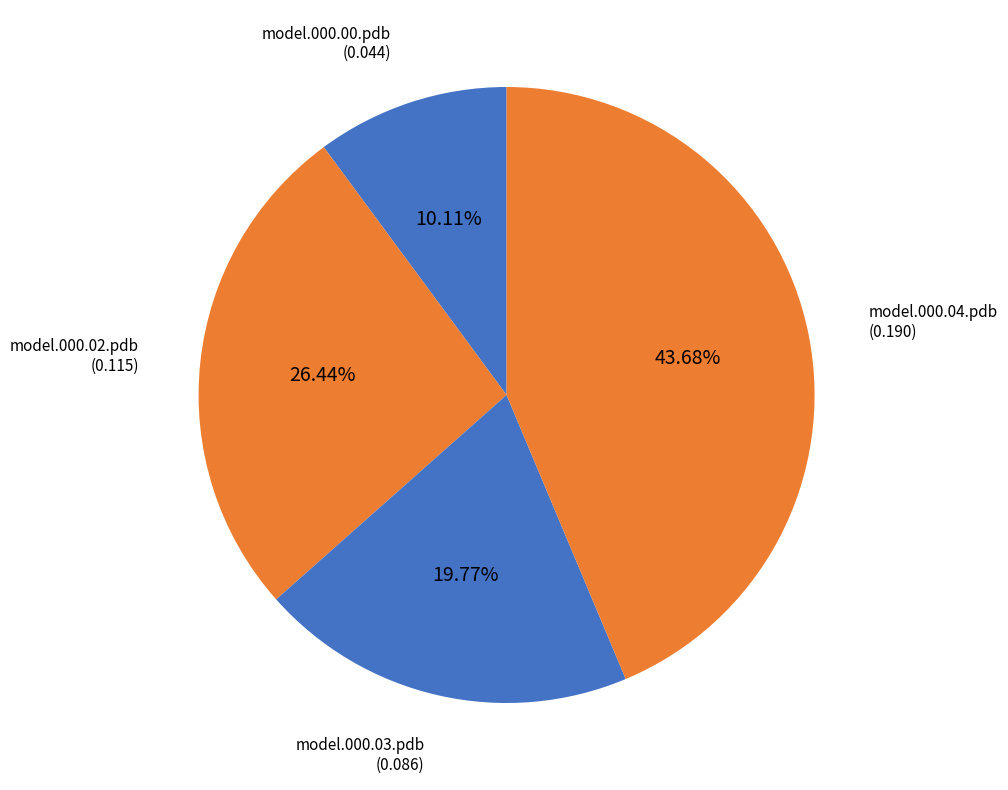

Does any single category account for the majority?

No